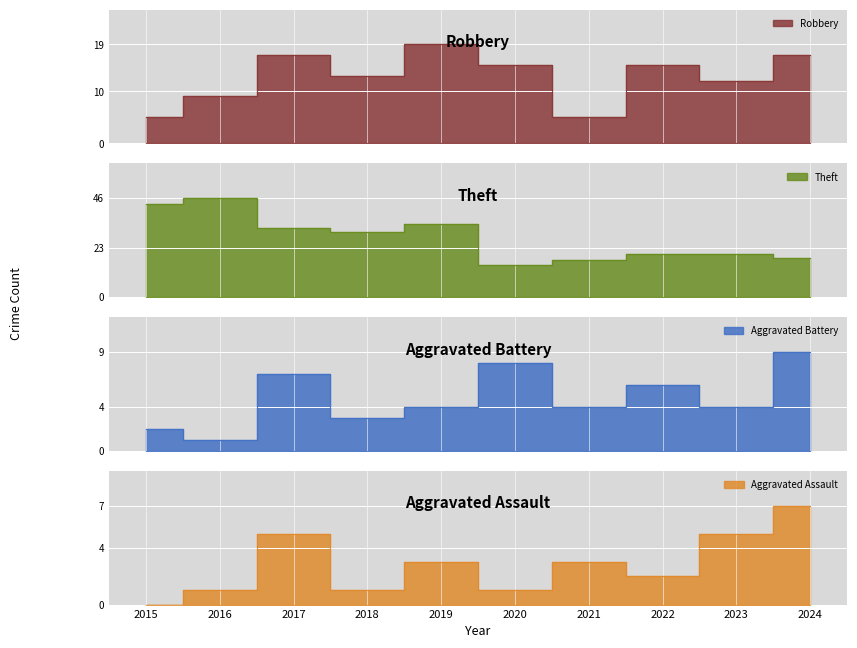

Which series has the widest spread of values?

Theft